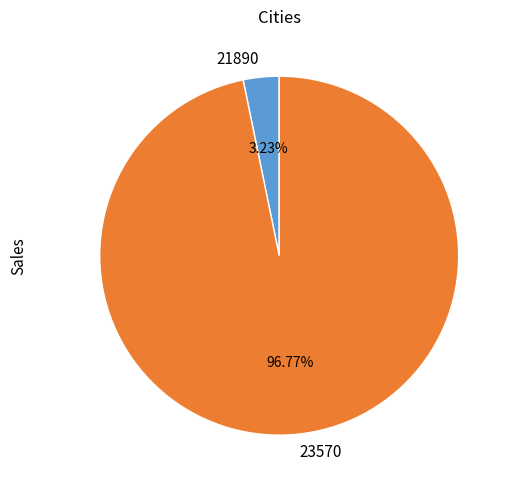

To the nearest percent, what percentage of the pie is 23570?

97%